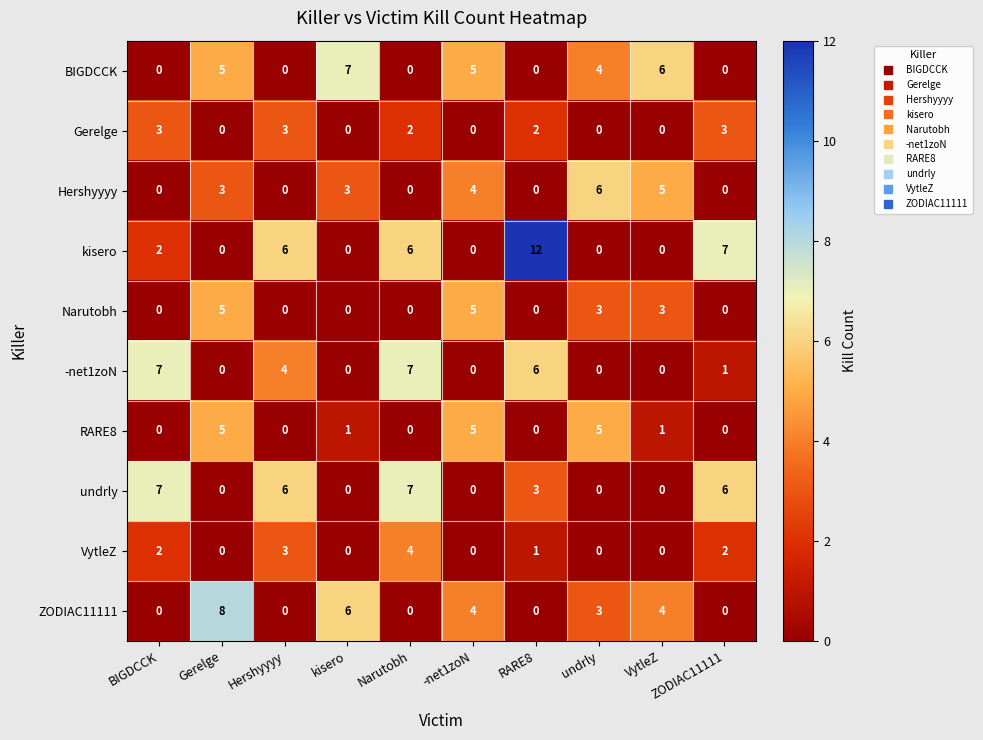

What is the spread (max minus min) of values at kisero?

7